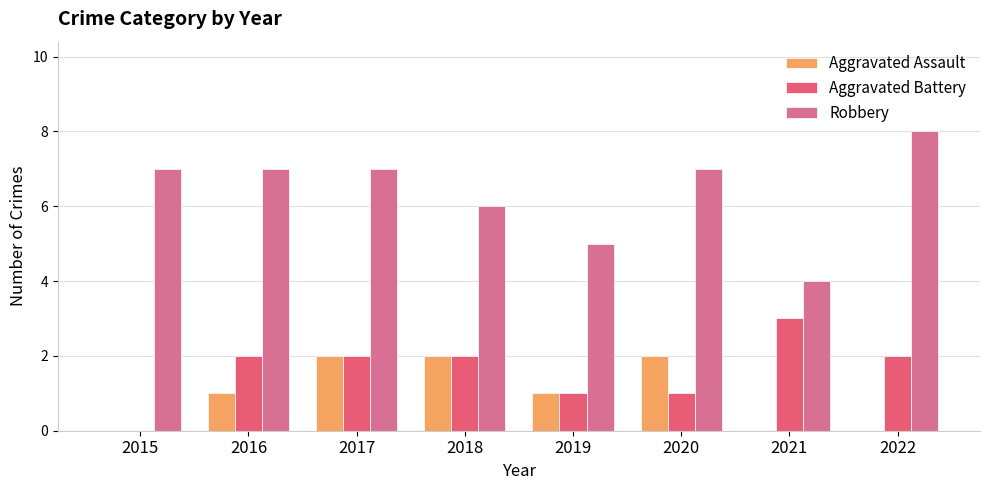

Reading left to right, transcribe all the data shown in this chart.

Aggravated Assault: 2015=0	2016=1	2017=2	2018=2	2019=1	2020=2	2021=0	2022=0
Aggravated Battery: 2015=0	2016=2	2017=2	2018=2	2019=1	2020=1	2021=3	2022=2
Robbery: 2015=7	2016=7	2017=7	2018=6	2019=5	2020=7	2021=4	2022=8